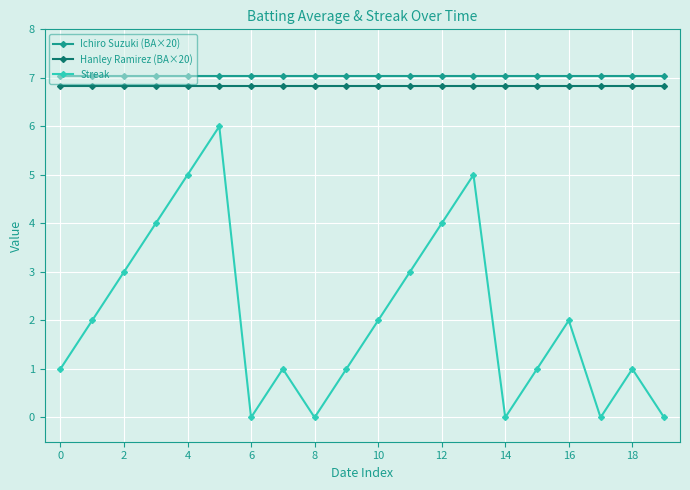

How many interior local valleys does the Streak series have?

4